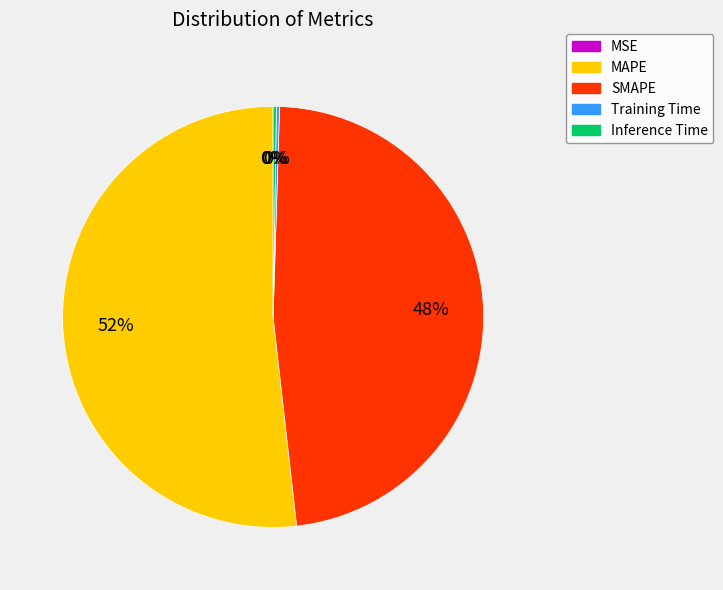

Combined, do MAPE and SMAPE account for over 50%?

Yes